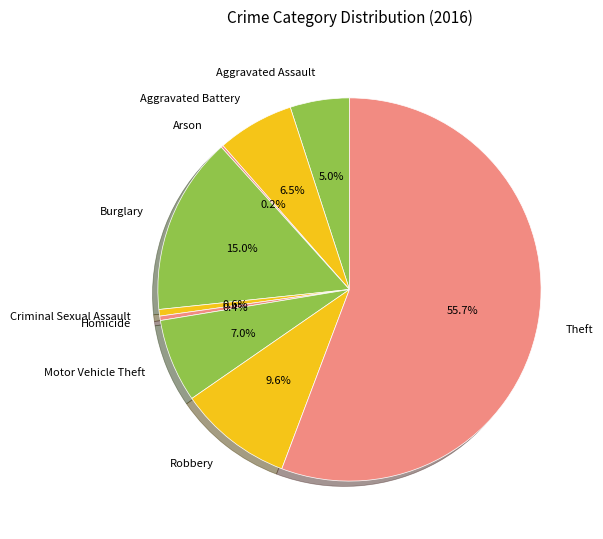

Is Aggravated Assault the majority of the pie?

No